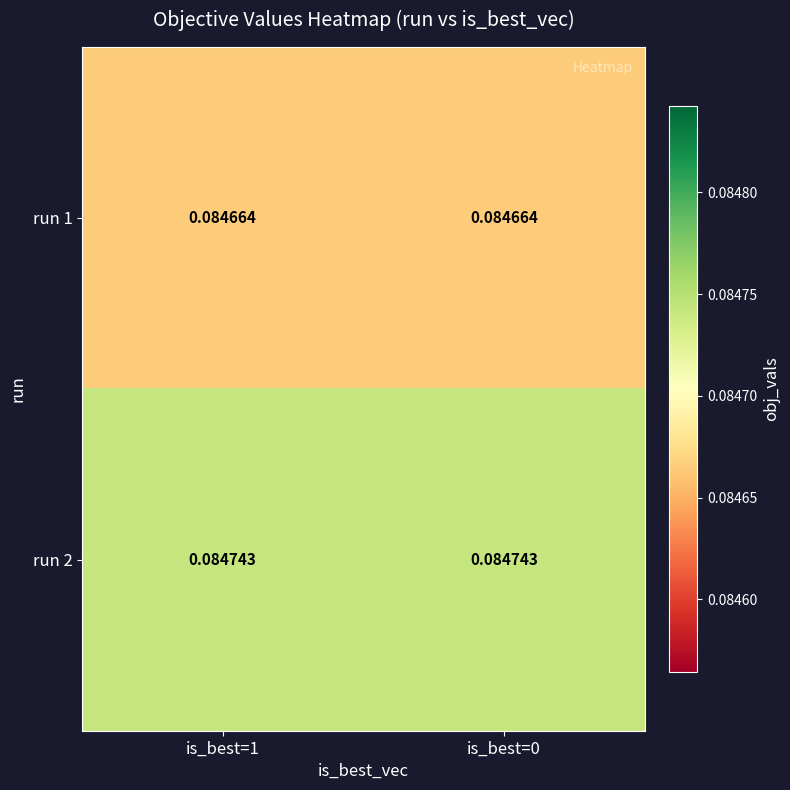

Is the value of run 2 at is_best=1 greater than the value of run 1 at is_best=1?

Yes